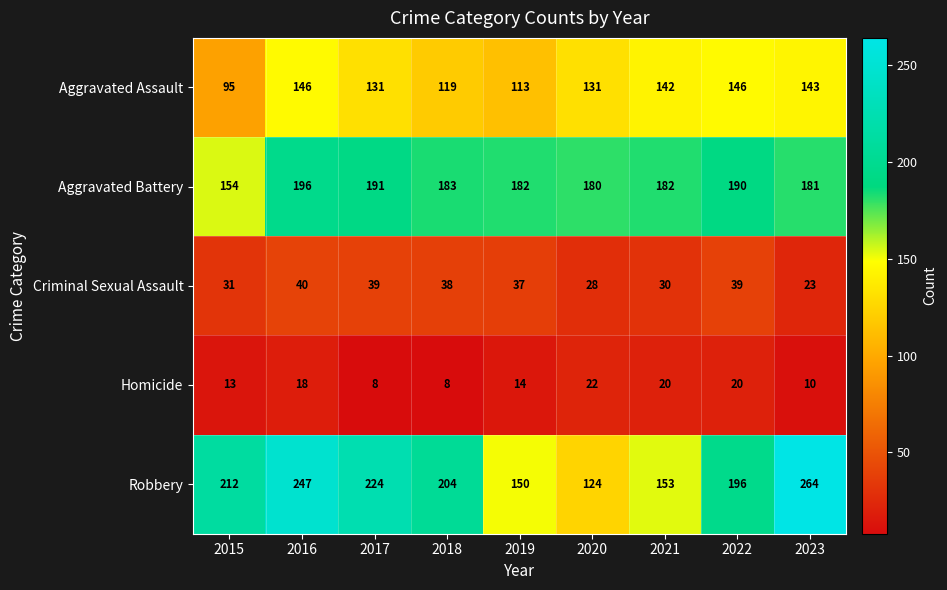

Which label corresponds to the largest value in the chart?

2023